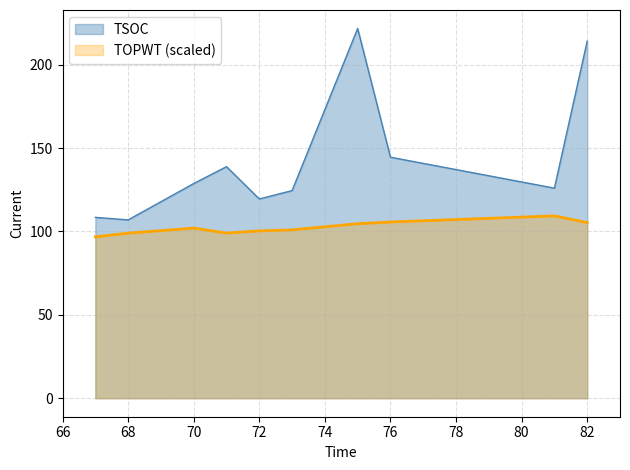

Reading right to left, extract all data points from this chart.

105.3	109.3	105.7	104.6	101.0	100.3	99.0	102.0	99.0	96.8